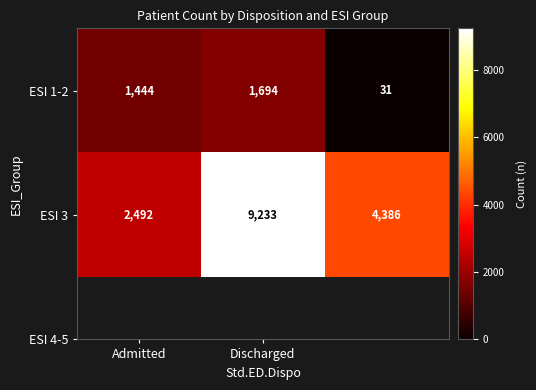

What is the maximum value shown in the chart?

9233